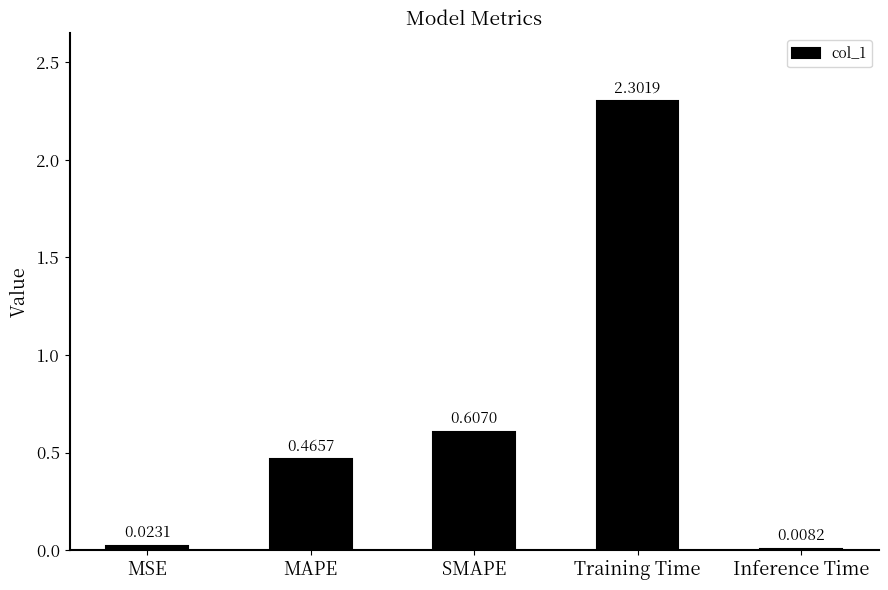

At which label is the value closest to 1?

SMAPE